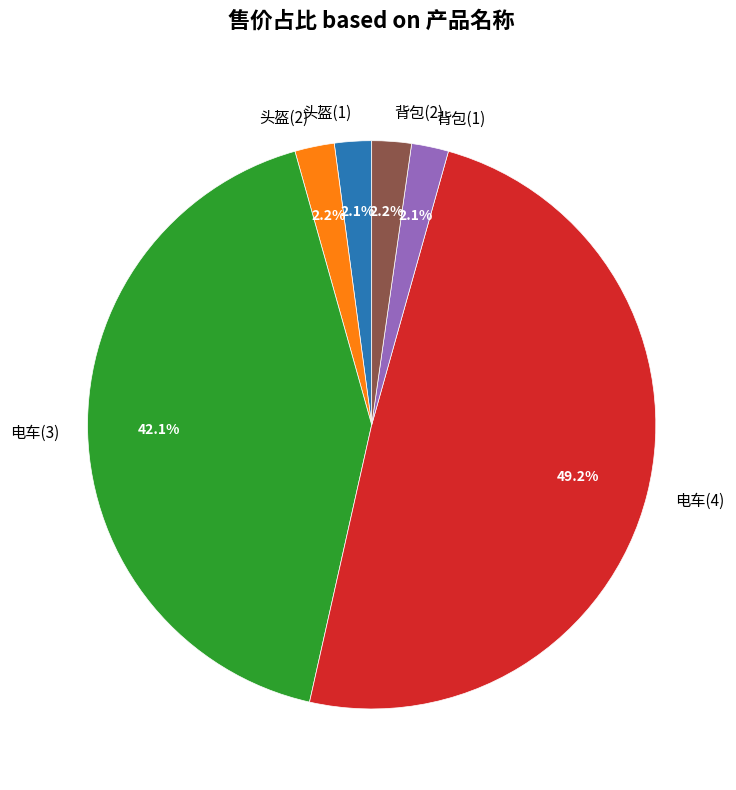

Does any single category account for the majority?

No